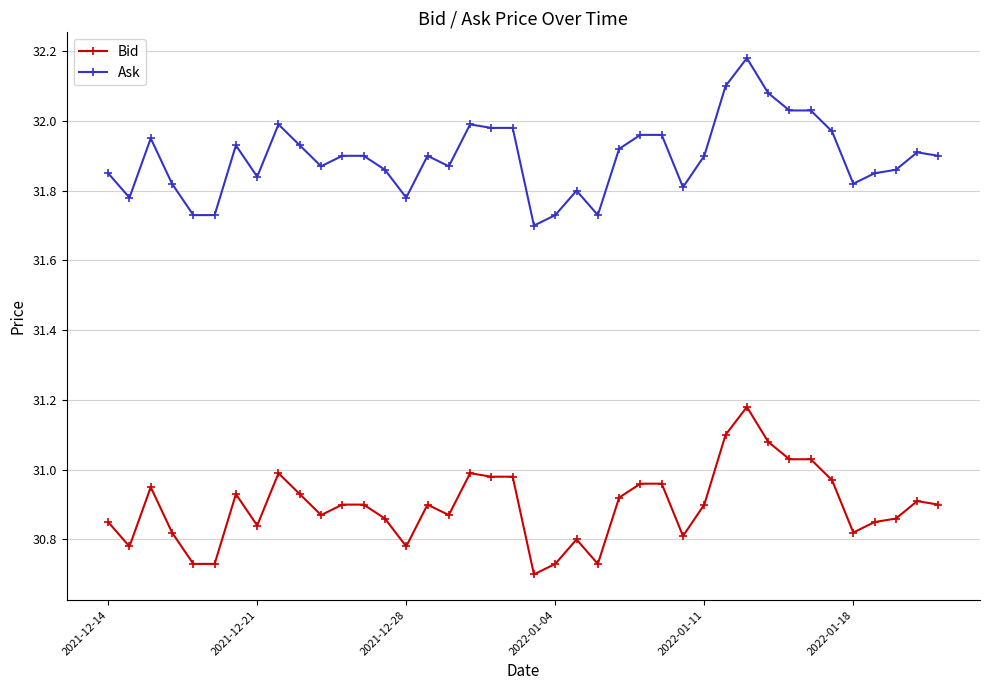

Rank the series by their maximum value, from lowest to highest.

Bid, Ask